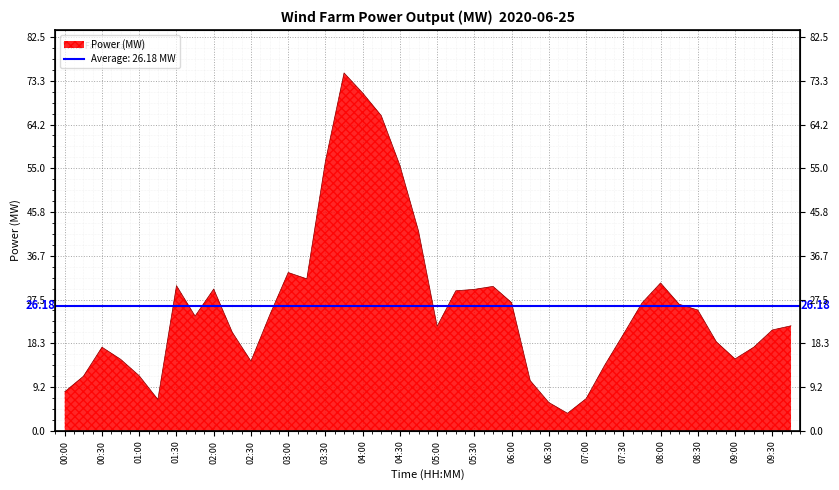

What is the difference between the values at 08:15 and 03:45?

48.5